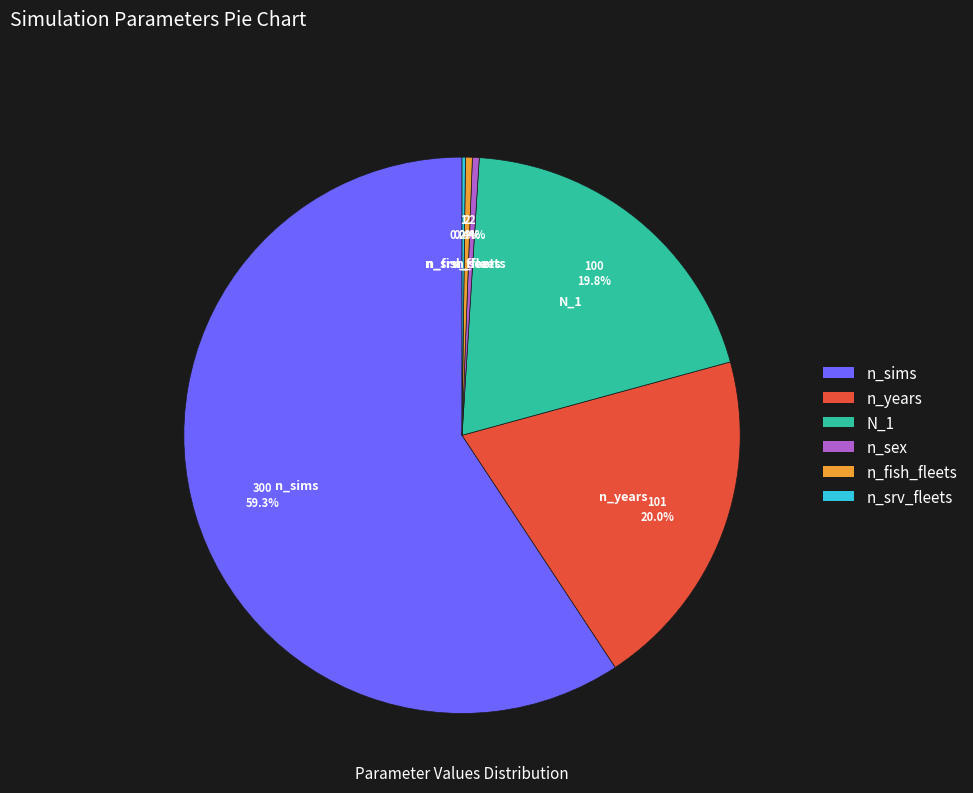

Which category accounts for the majority?

n_sims